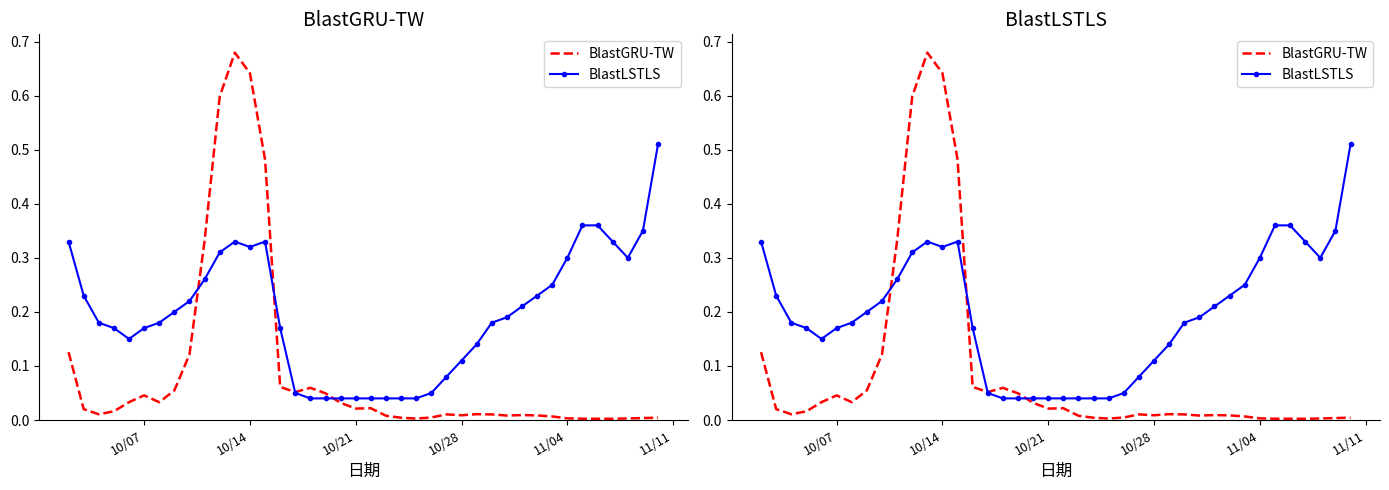

Rank the series by their average value, from lowest to highest.

BlastGRU-TW, BlastLSTLS